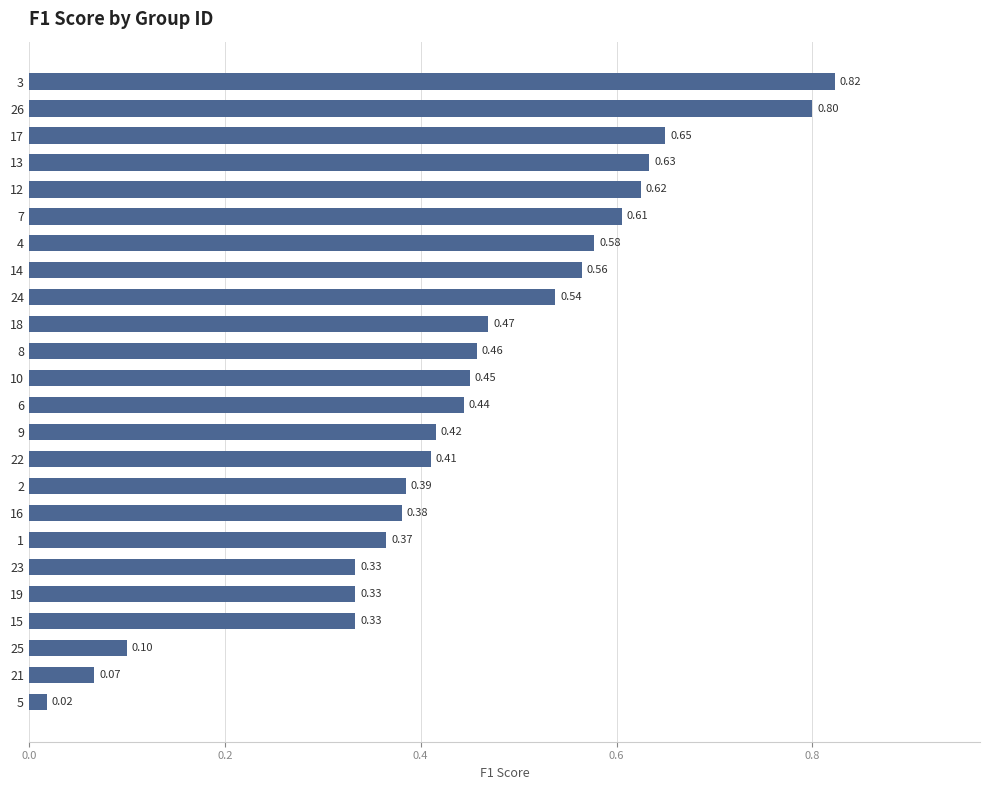

Is it true that the value at 18 is 0.2?

False